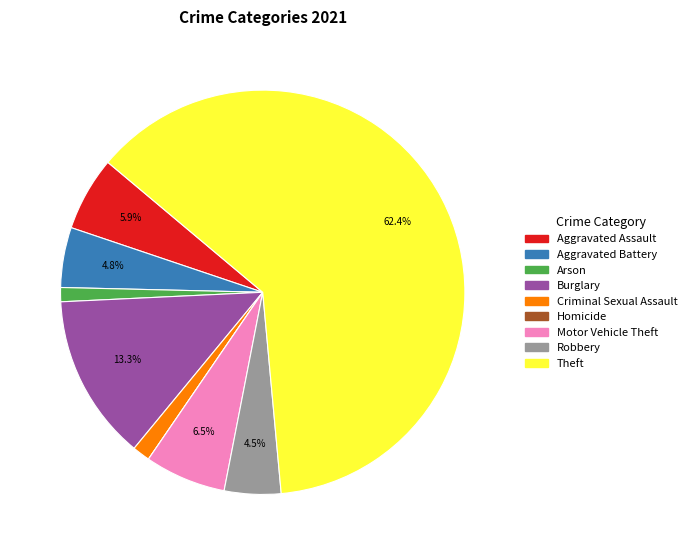

Approximately how many times larger is the value at Robbery compared to Motor Vehicle Theft?

0.7